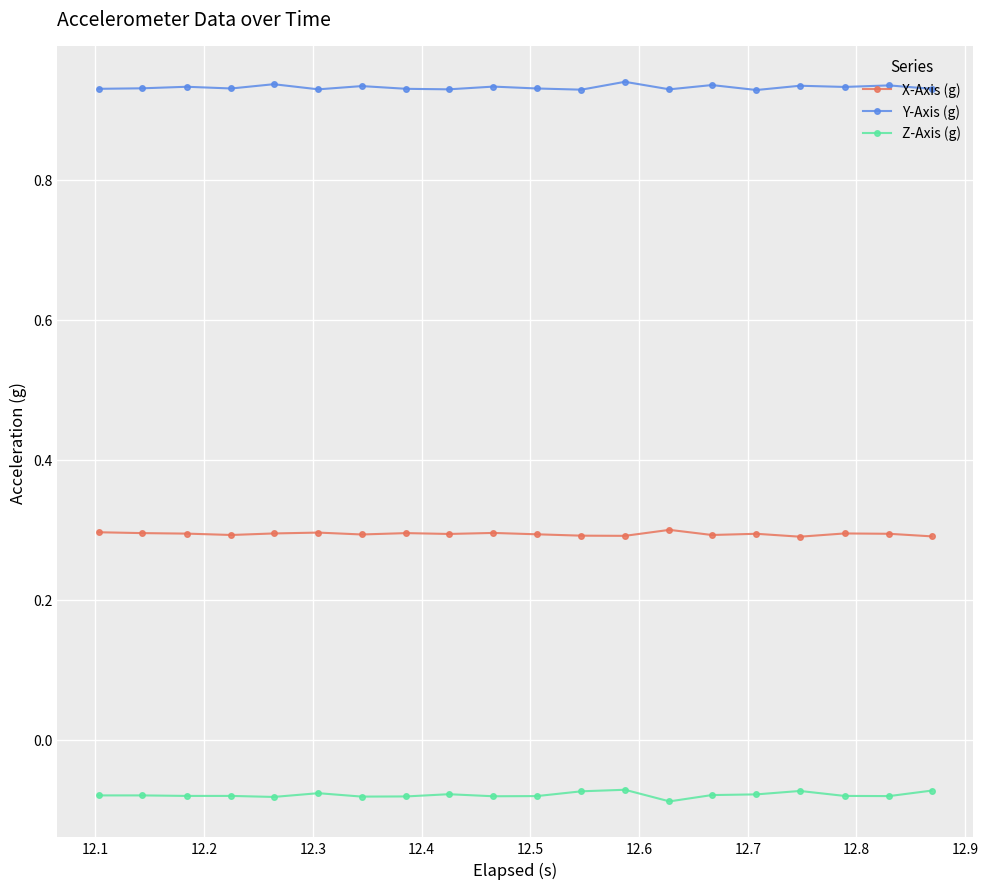

Rank the series by their average value, from lowest to highest.

Z-Axis (g), X-Axis (g), Y-Axis (g)